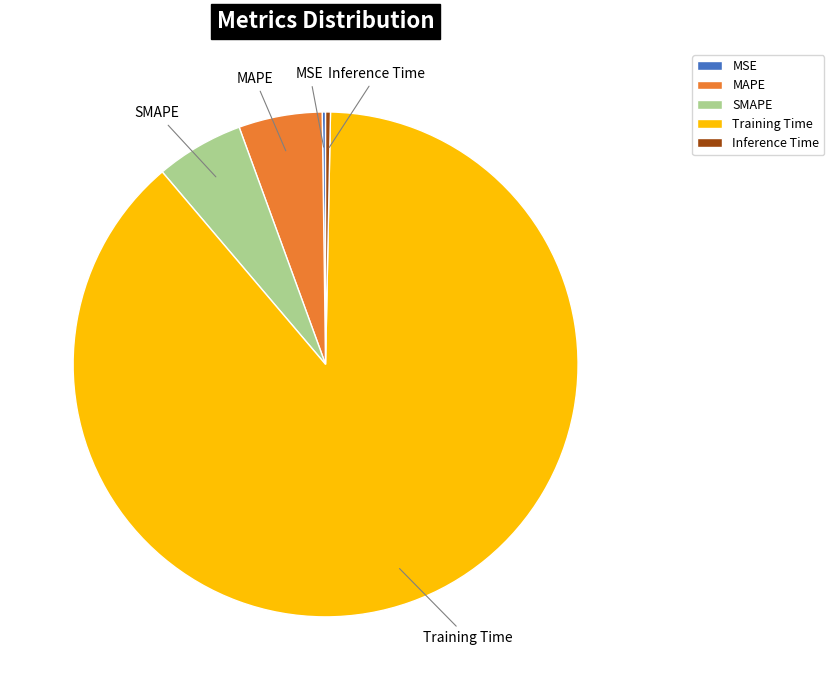

Which has a higher value, SMAPE or Inference Time?

SMAPE